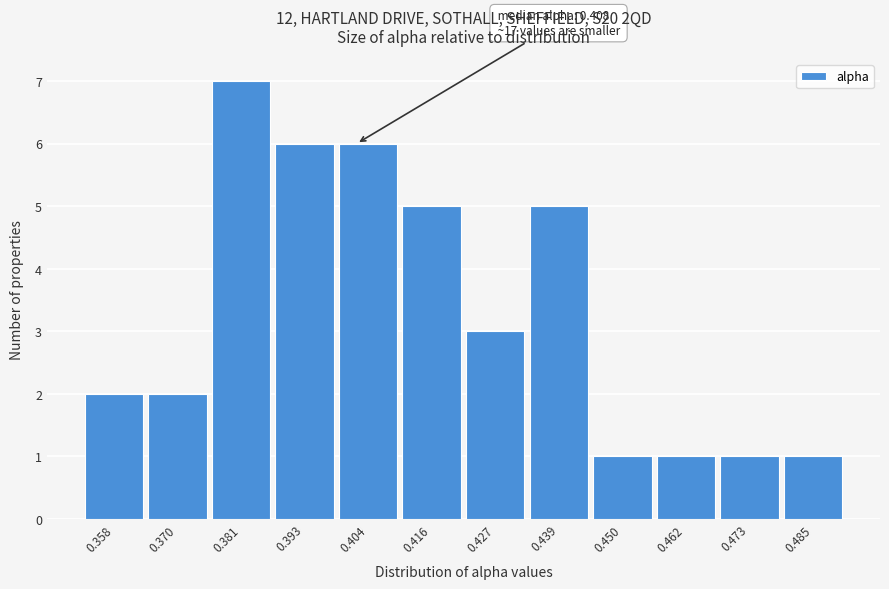

Reading left to right, transcribe all the data shown in this chart.

0.358=2	0.370=2	0.381=7	0.393=6	0.404=6	0.416=5	0.427=3	0.439=5	0.450=1	0.462=1	0.473=1	0.485=1